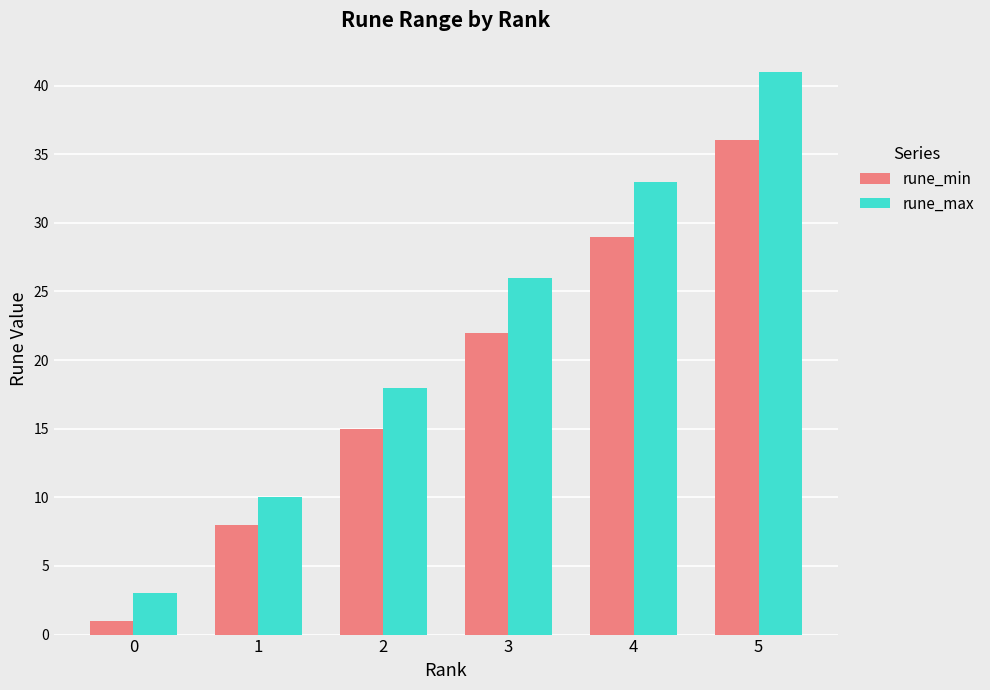

What is the value of the rune_max bar at the 4th from the left?

26